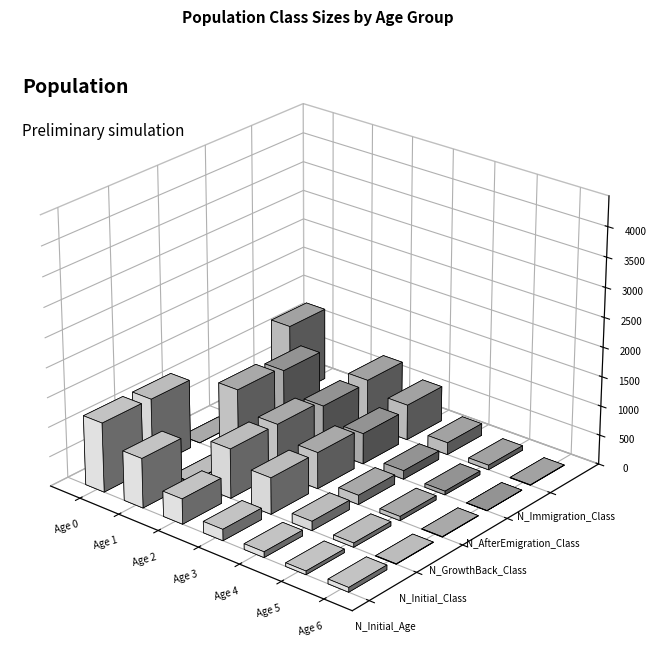

Between Age 5 and Age 2, which is larger?

Age 2